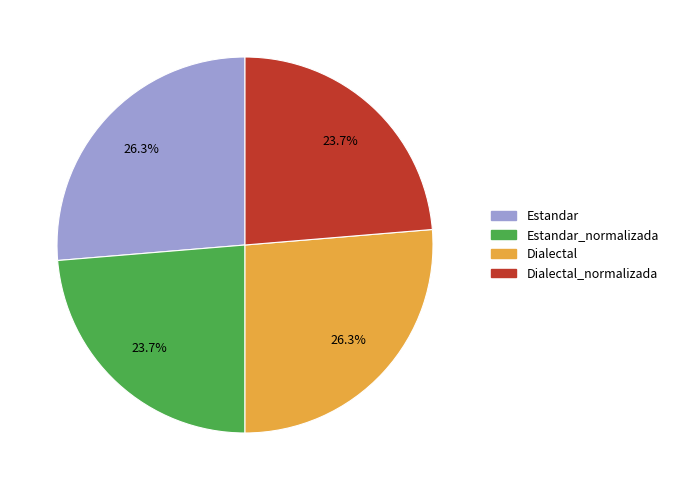

Is Estandar the majority of the pie?

No